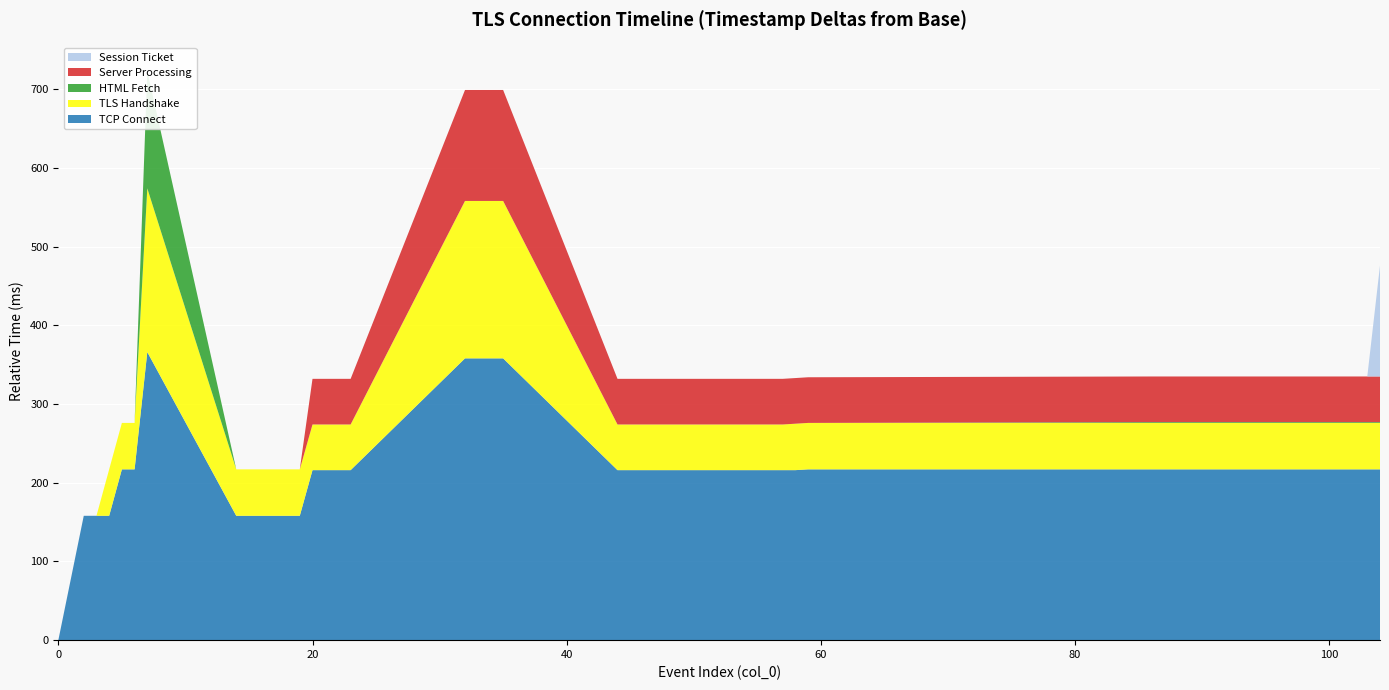

Reading left to right, list all the values displayed in this chart.

TCP Connect: 0	158	158	158	217	217	366	158	158	158	158	158	158	216	216	216	216	358	358	358	358	216	216	216	216	216	216	216	217	217	217	217	217	217	217	217	217	217	217	217
TLS Handshake: 0	0	0	59	59	59	208	59	59	59	59	59	59	58	58	58	58	200	200	200	200	58	58	58	58	58	58	59	59	59	59	59	59	59	59	59	59	59	59	59
HTML Fetch: 0	0	0	0	0	0	149	0	0	0	0	0	0	0	0	0	0	0	0	0	0	0	0	0	0	0	0	0	0	1	1	1	1	1	1	1	1	1	1	1
Server Processing: 0	0	0	0	0	0	0	0	0	0	0	0	0	58	58	58	58	141	141	141	141	58	58	58	58	58	58	58	58	58	58	58	58	58	58	58	58	58	58	58
Session Ticket: 0	0	0	0	0	0	0	0	0	0	0	0	0	0	0	0	0	0	0	0	0	0	0	0	0	0	0	0	0	0	0	0	0	0	0	0	0	0	0	141